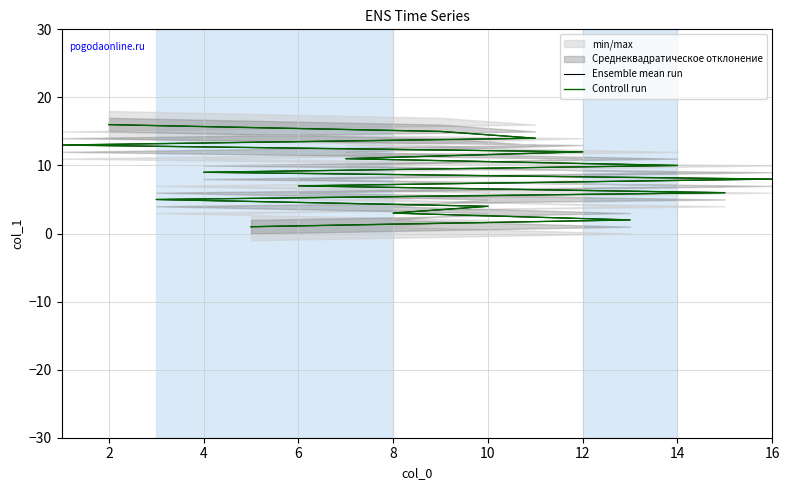

The value of Ensemble mean run at 6 is 7. True or false?

True